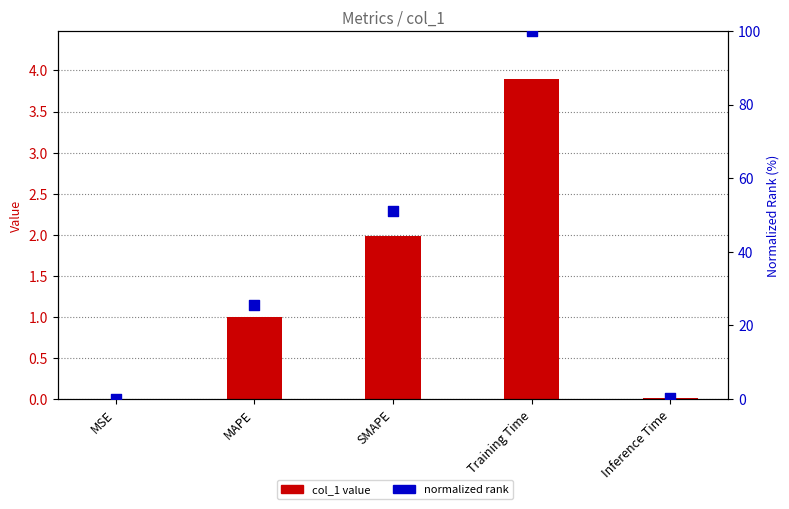

Which series has the largest Y range (max minus min)?

normalized rank